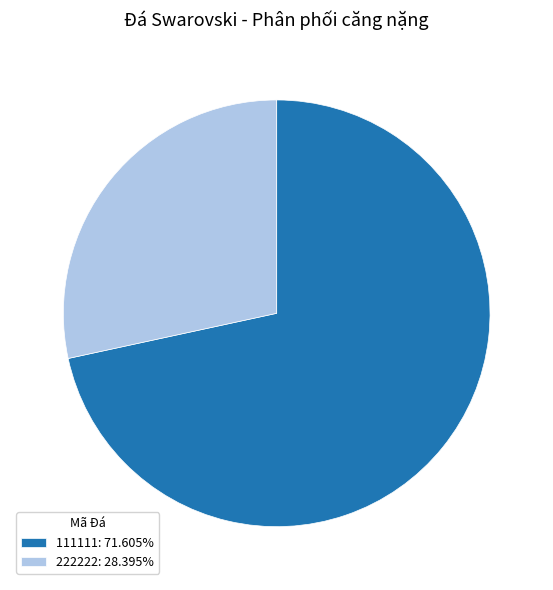

How many slices are in this pie chart?

2